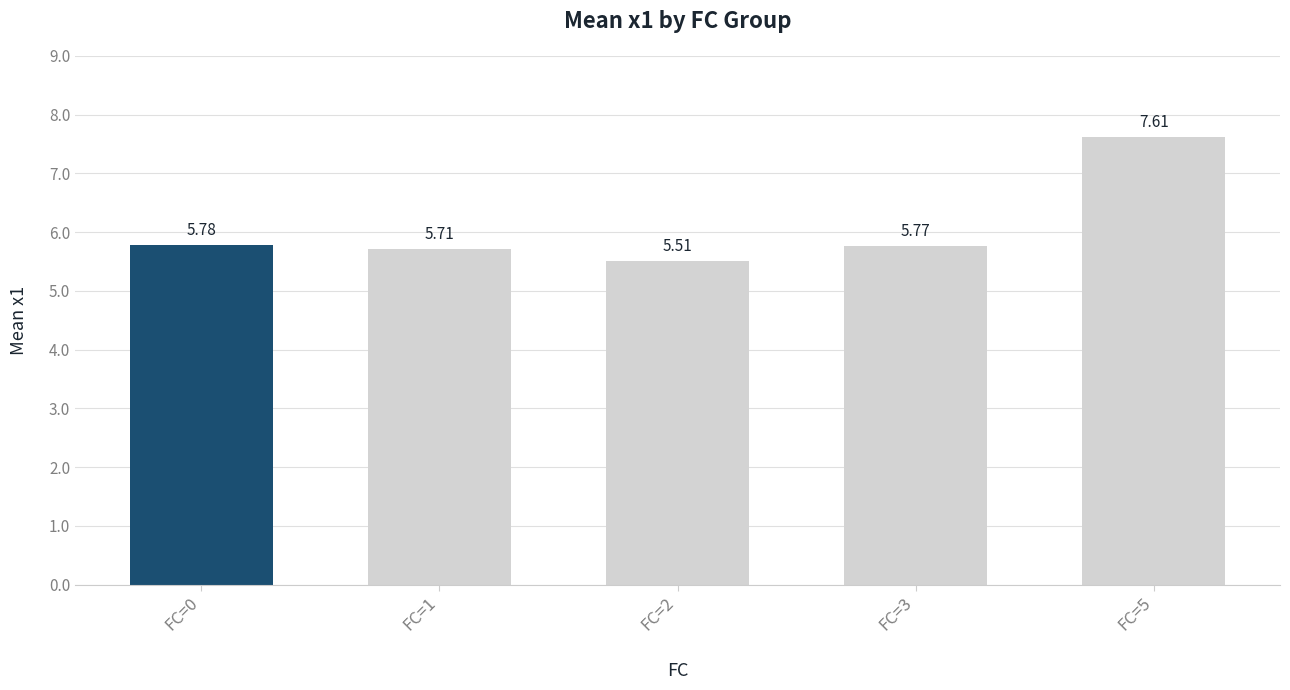

What is the difference between the maximum and minimum values?

2.1